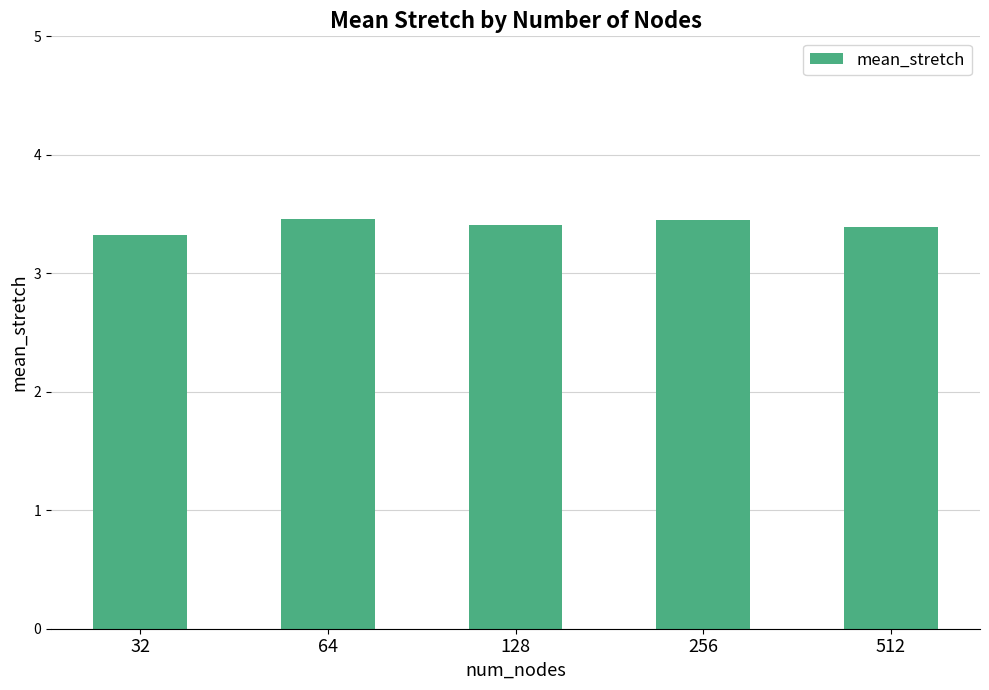

What is the ratio of the value at 128 to the value at 512?

1.0